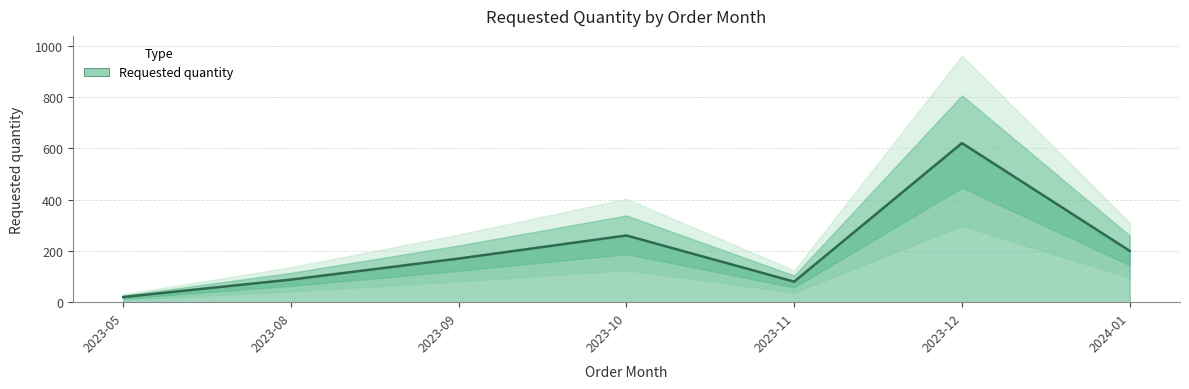

What is the difference between the second highest and minimum values?

240